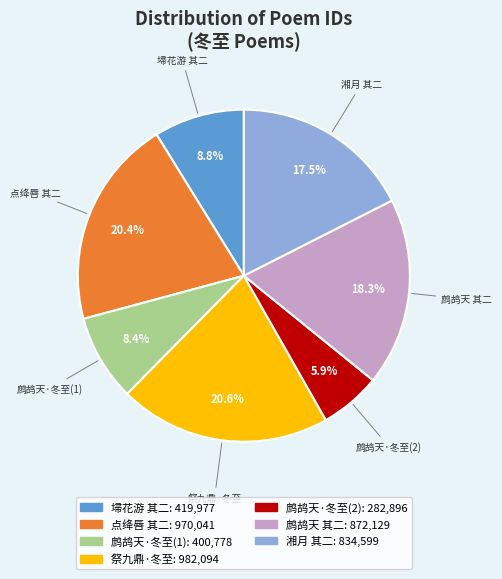

Does any single category account for the majority?

No